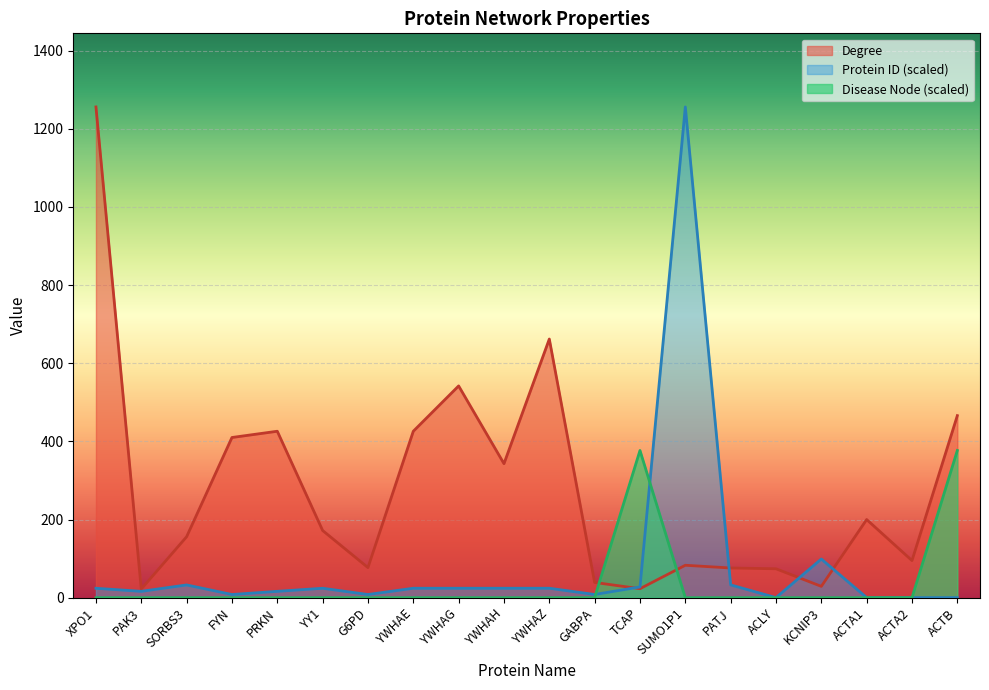

What is the label of the 12th point from the left?

GABPA